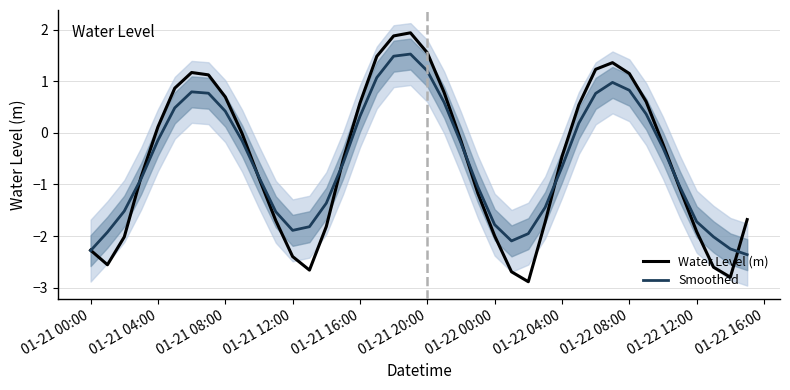

In Smoothed, how many points are lower than both neighbors (excluding endpoints)?

2